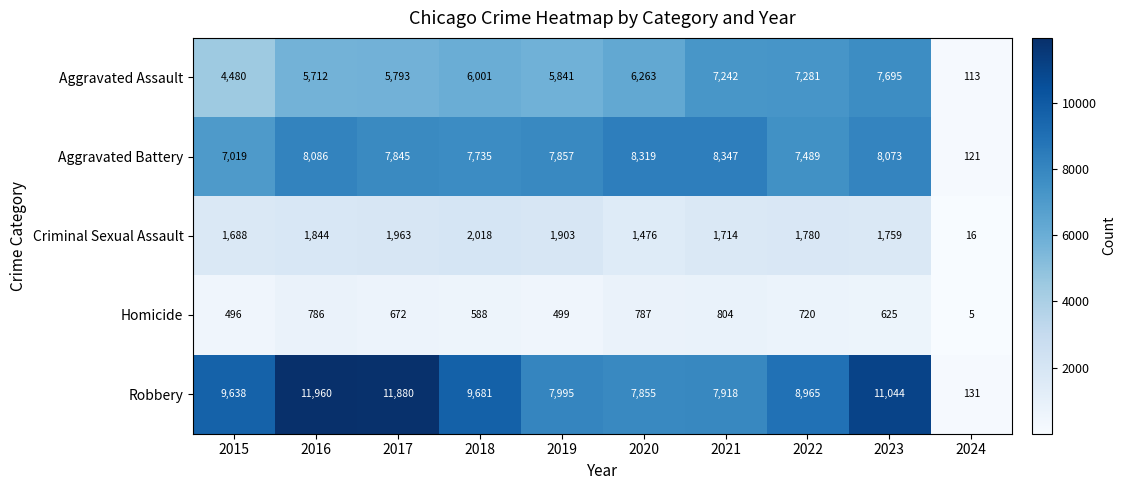

What is the difference between the Aggravated Assault values at 2016 and 2018?

289